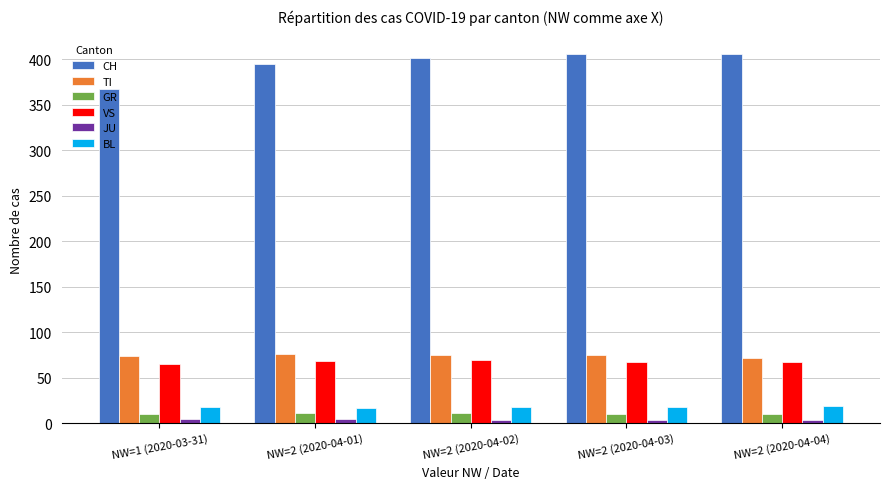

At which label does CH reach its minimum?

NW=1 (2020-03-31)